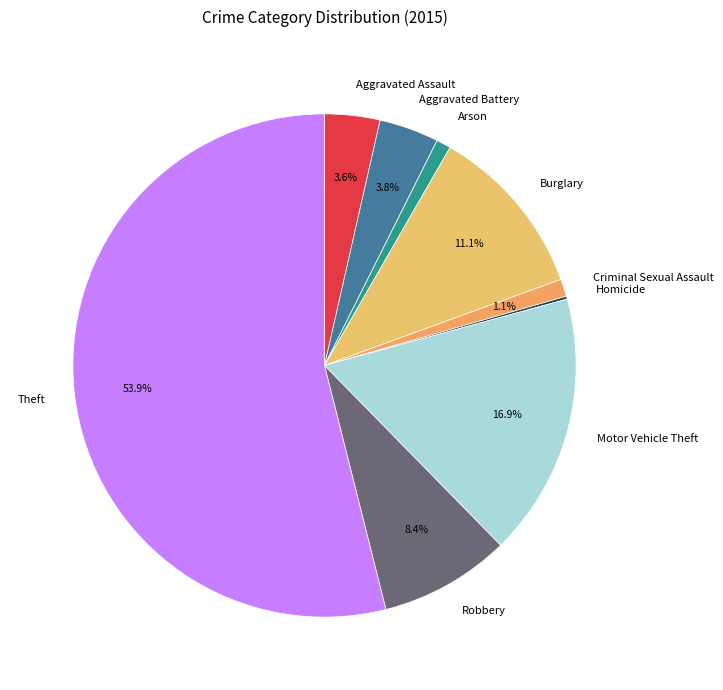

What is the largest slice in the pie chart?

Theft